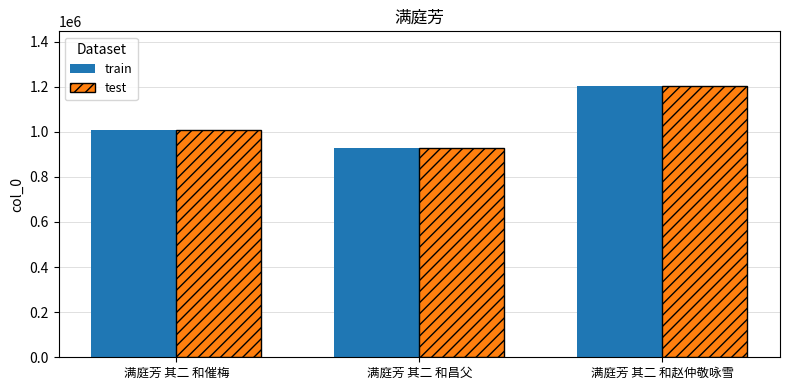

At which label does train reach its peak?

满庭芳 其二 和赵仲敬咏雪